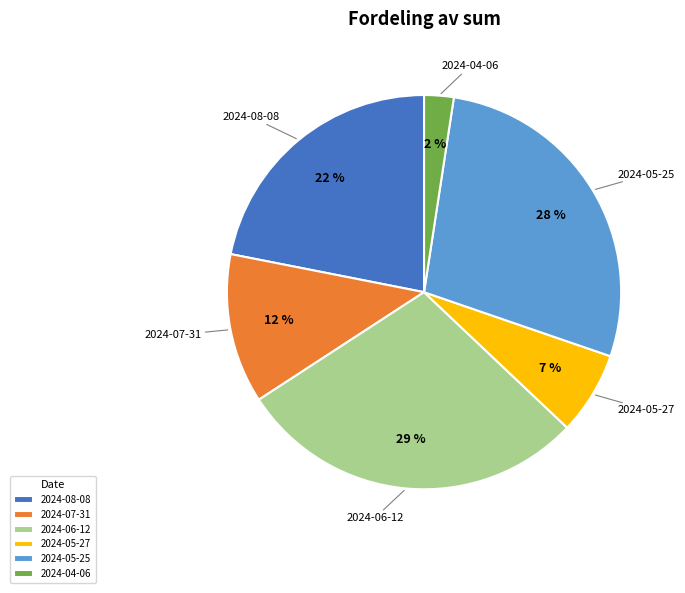

True or false: 2024-08-08 accounts for 22% of the total.

True